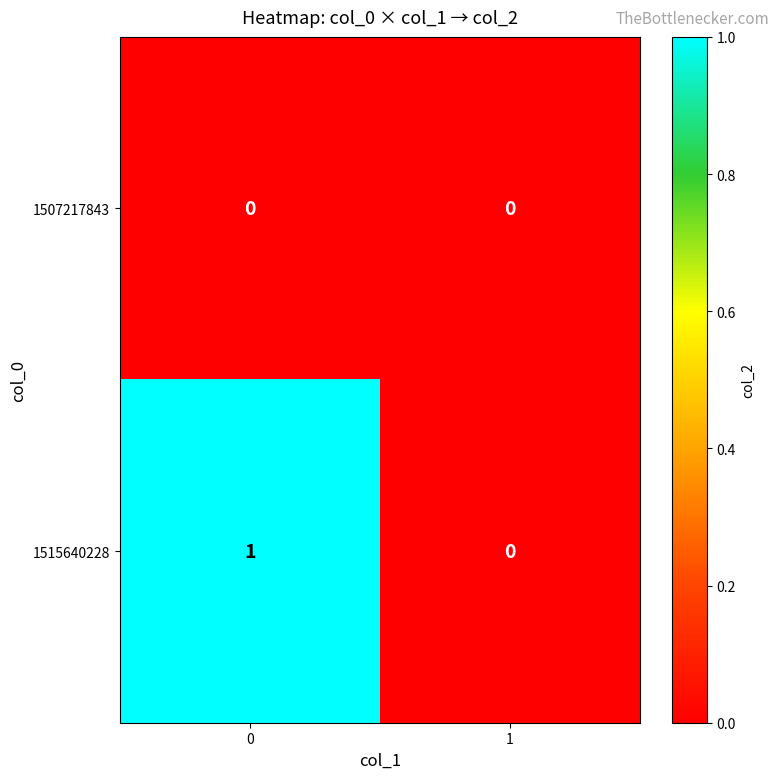

Is the value of 1507217843 at 1 greater than the value of 1515640228 at 0?

No